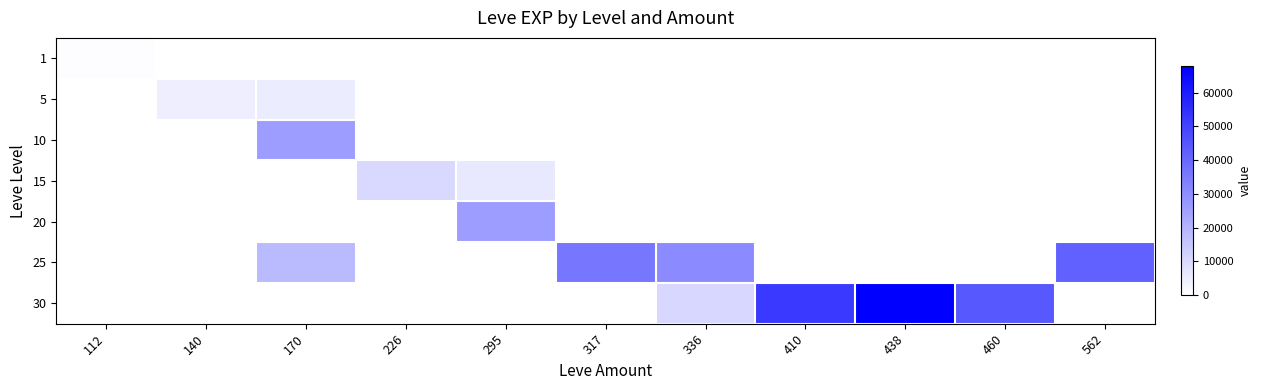

List the series in order of their peak value, lowest first.

1, 5, 15, 10, 20, 25, 30